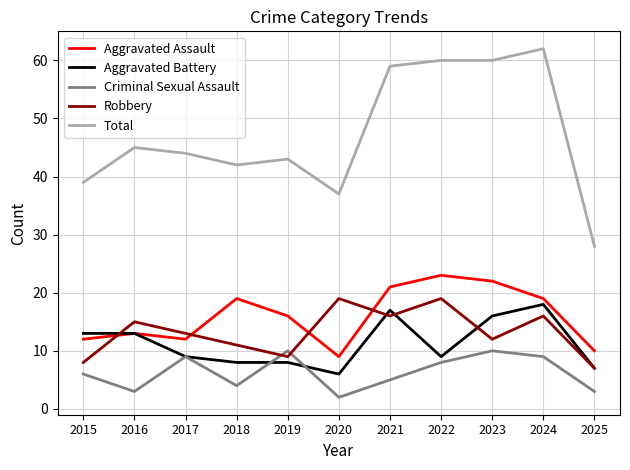

Which category has the highest value across all series?

2024